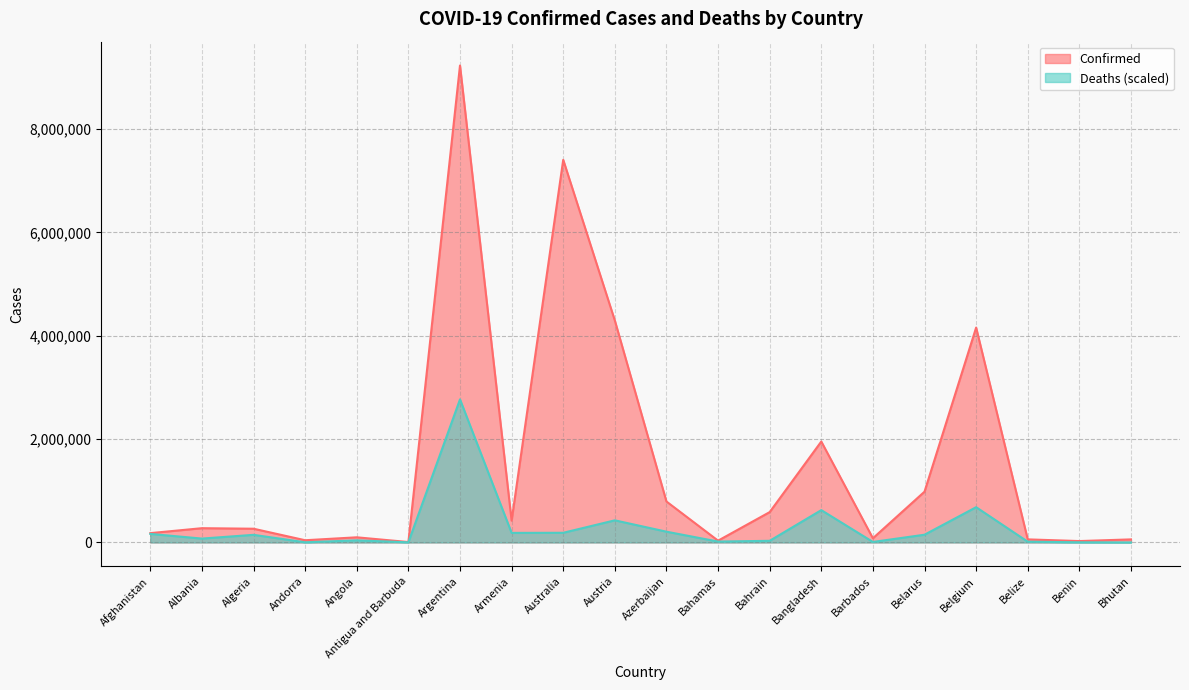

List the series in order of their peak value, lowest first.

Deaths (scaled), Confirmed